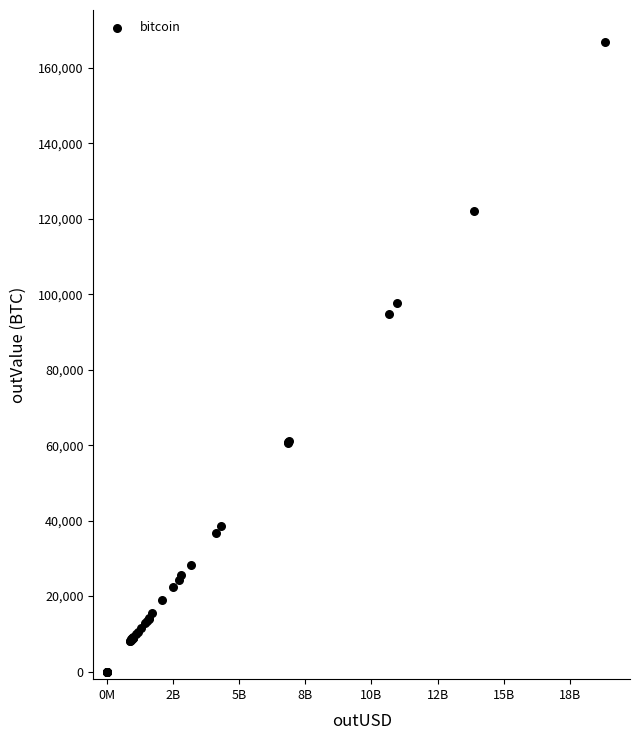

What Y value in the scatter plot is closest to 83475?

94771.1